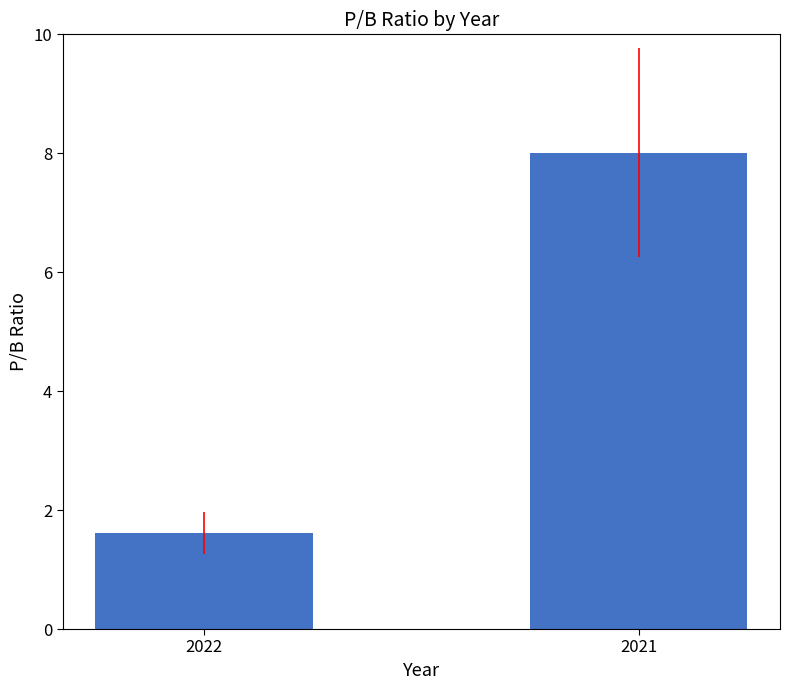

Does the chart contain any negative values?

No